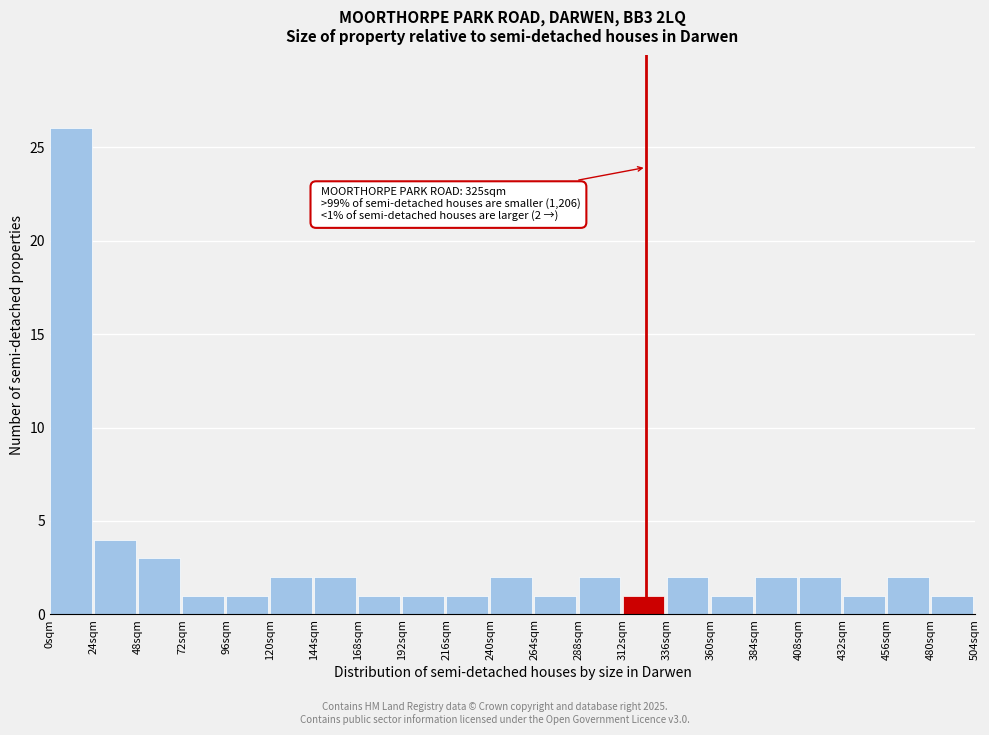

Which range on the x-axis has the tallest bar?

0 to 24